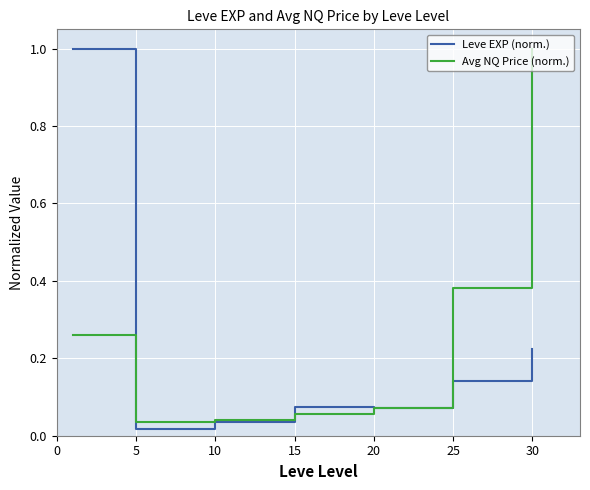

What is the maximum value shown in the chart?

1.0